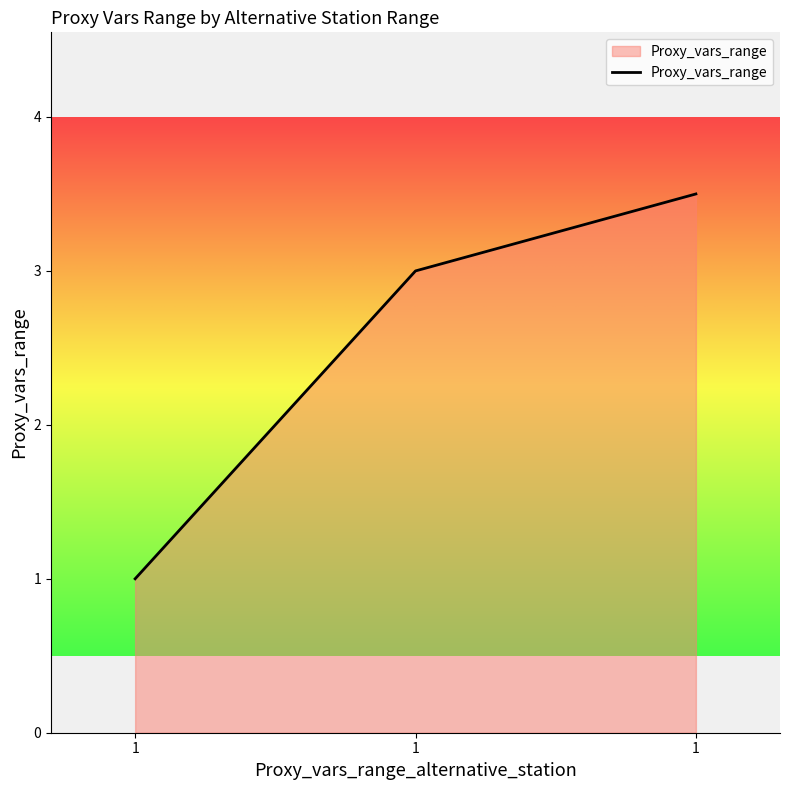

How many lines are shown in the chart?

1